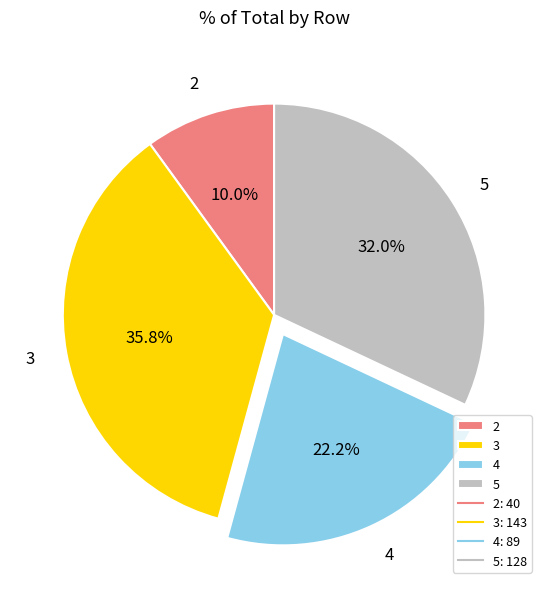

What is the largest slice in the pie chart?

3